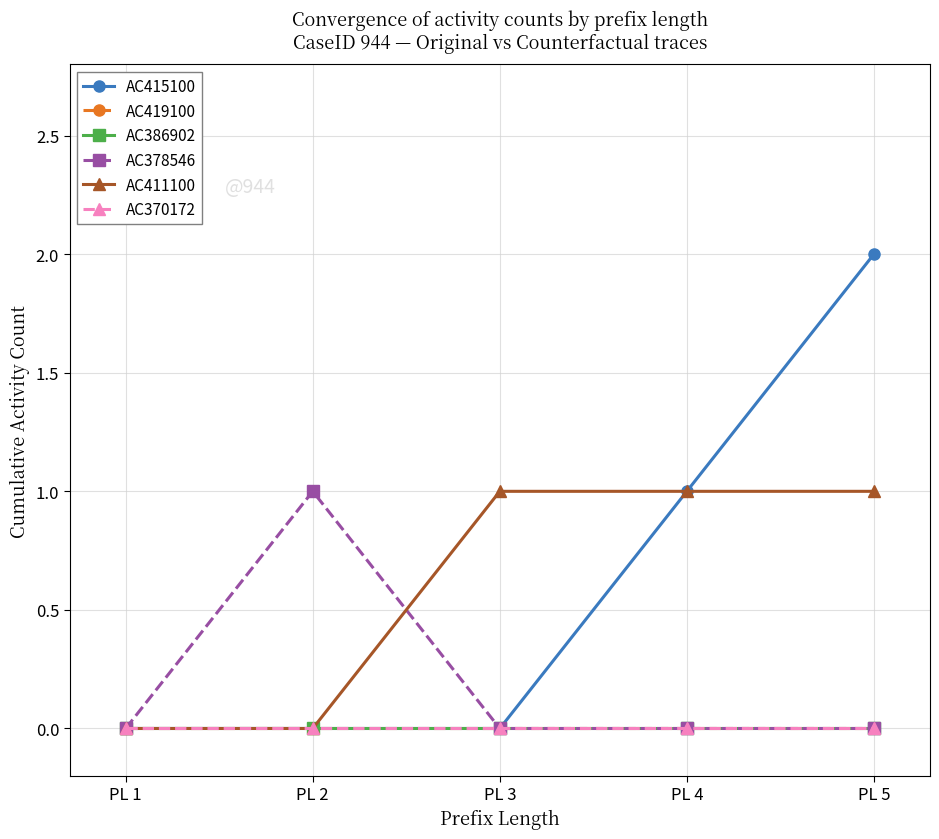

True or false: AC370172 and AC386902 intersect in this chart.

False